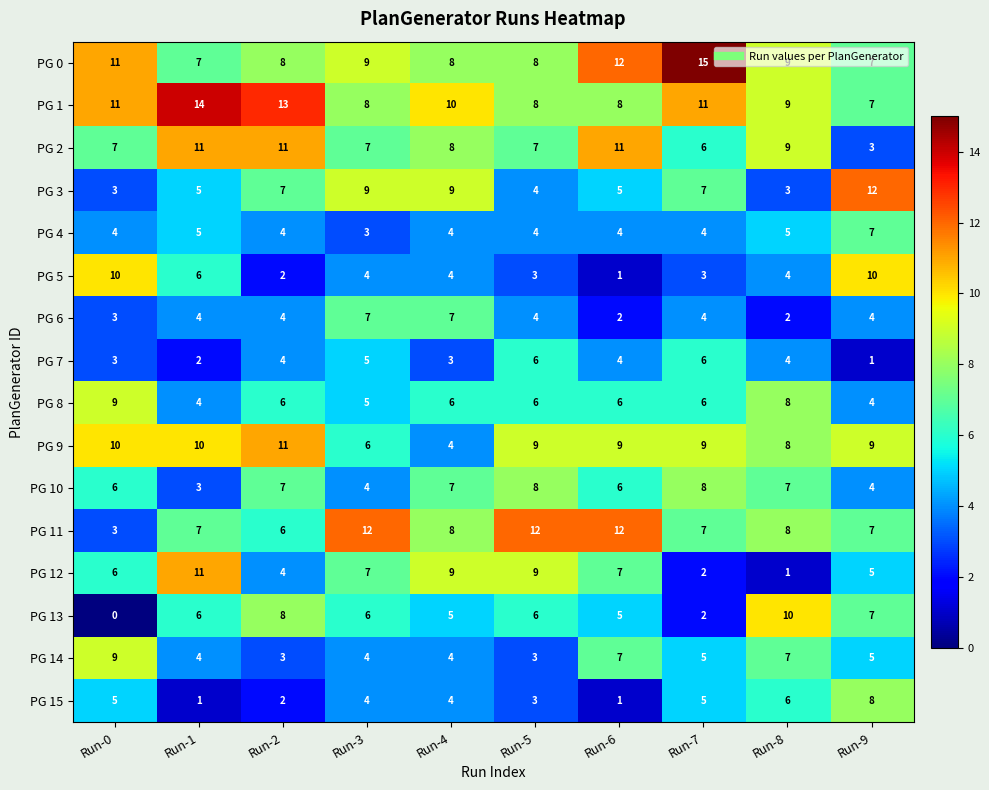

How many values in the PG 0 series are below 9?

5